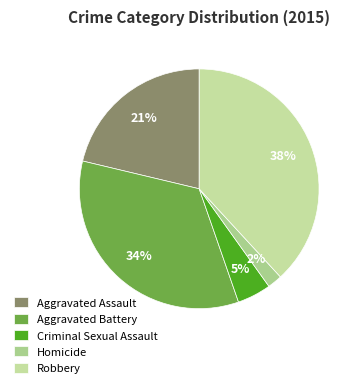

What percentage is the Aggravated Assault slice, to the nearest percent?

21%